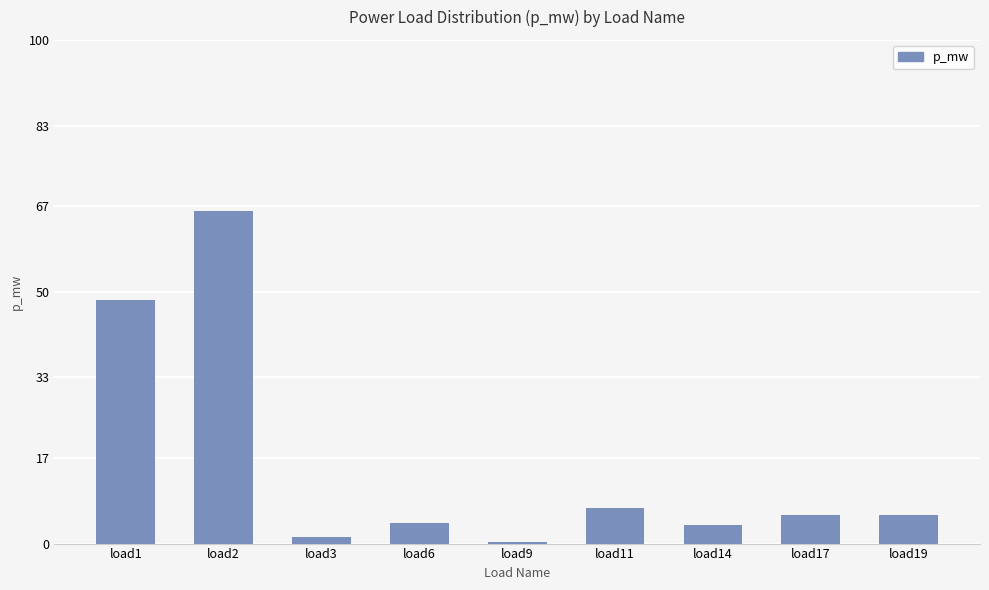

What is the value of the 3rd bar from the left?

1.3